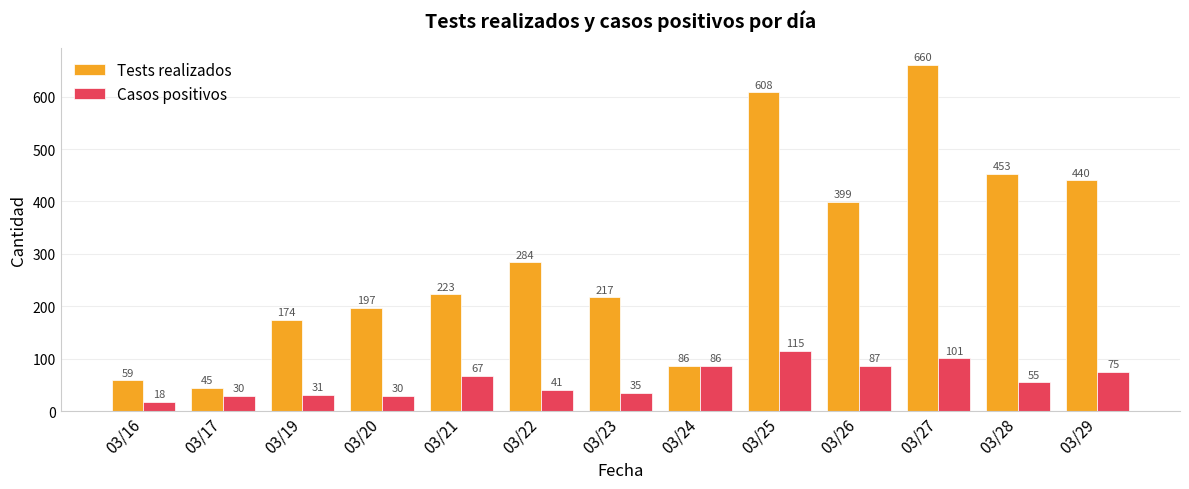

Where is Tests realizados nearest to the value 352?

03/26